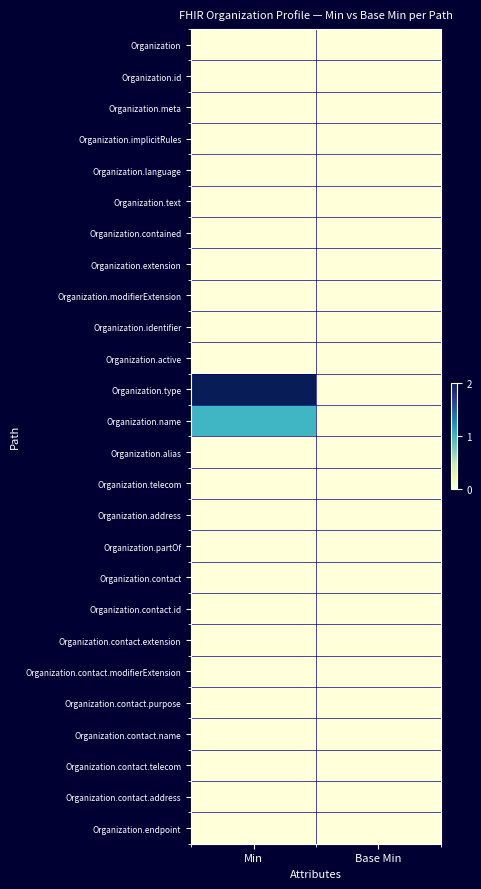

Which series has the largest total across all categories?

Organization.type